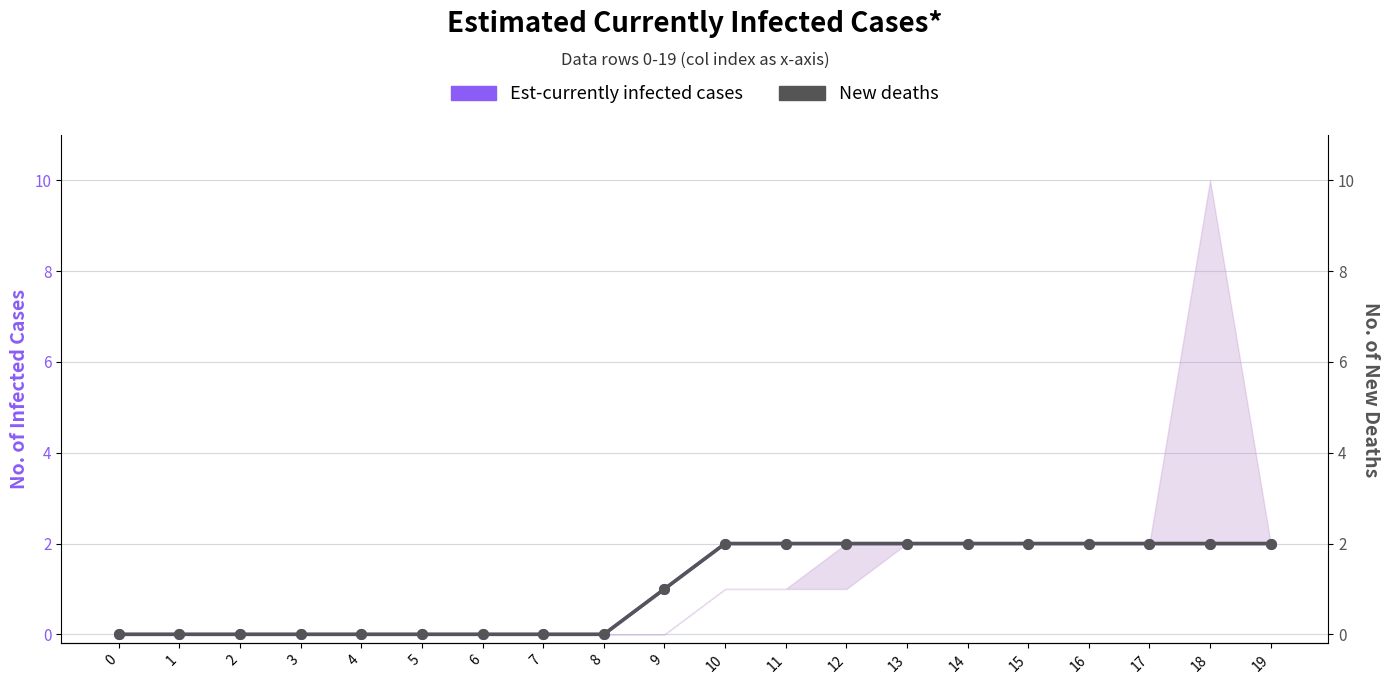

Is it true that the value at 7 is 0?

True